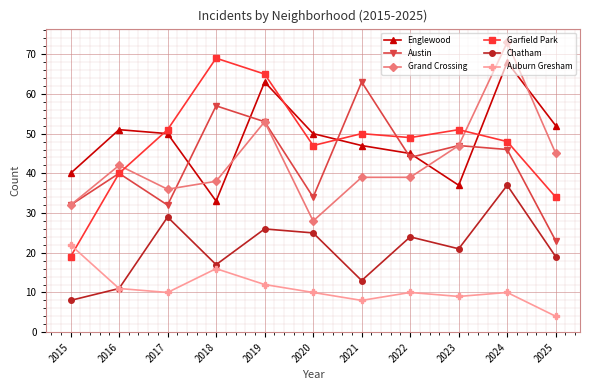

How many lines are shown in the chart?

6